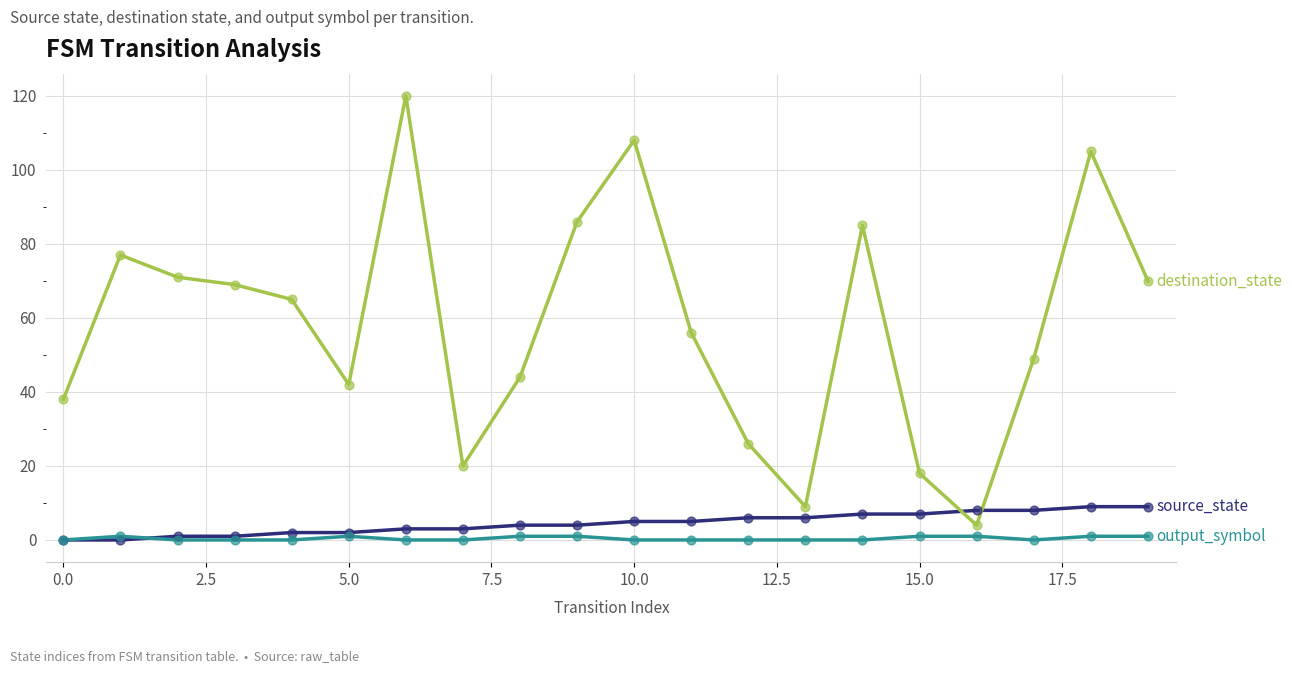

What is the maximum value shown in the chart?

120